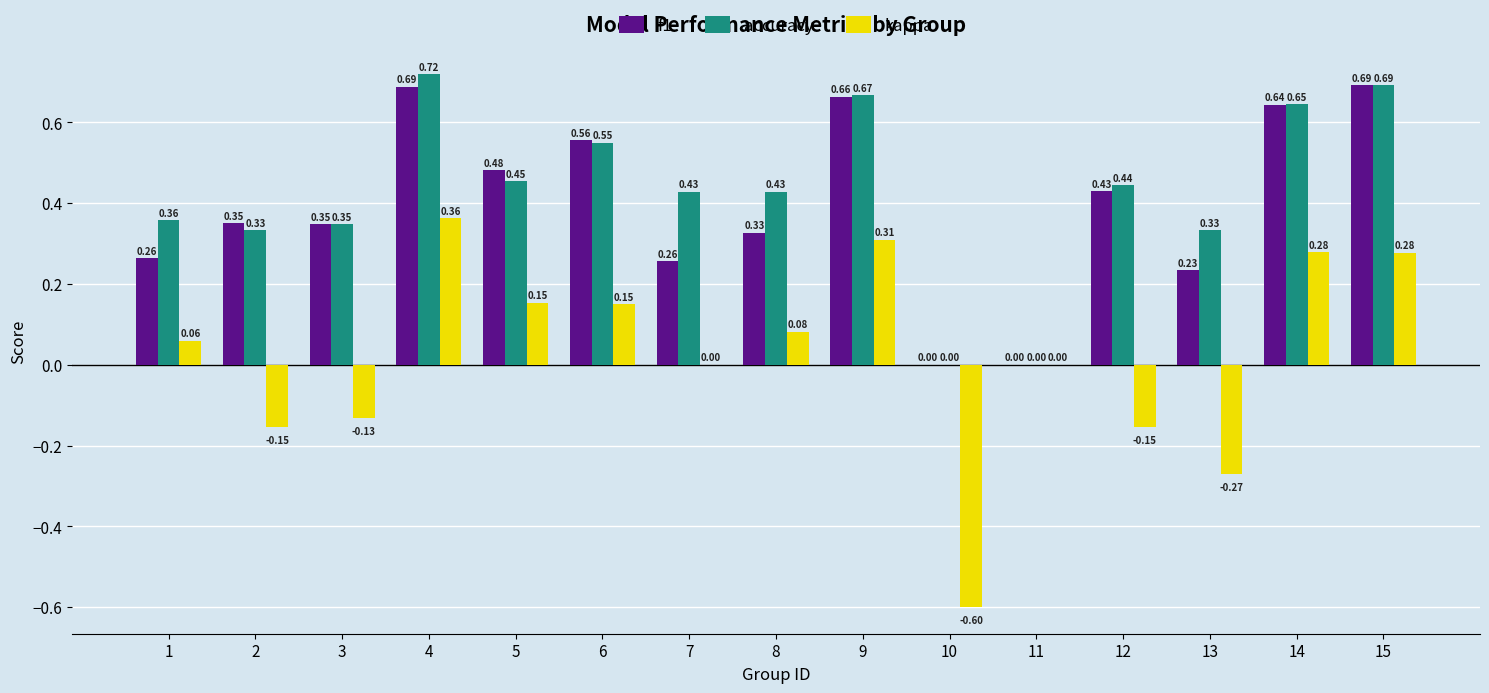

Which series has the largest range (max minus min)?

kappa